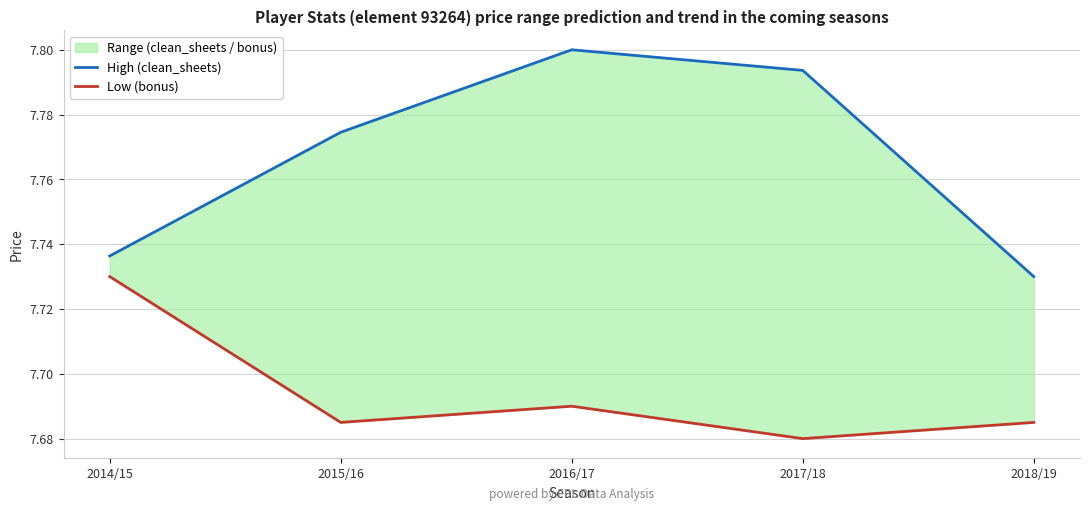

At which category is the sum across all series the highest?

2016/17